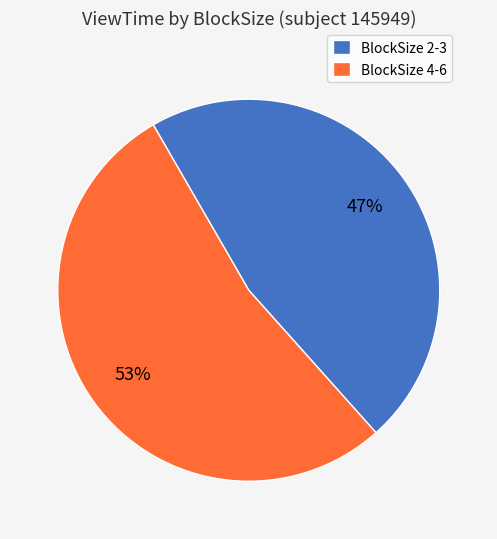

What is the majority slice?

BlockSize 4-6